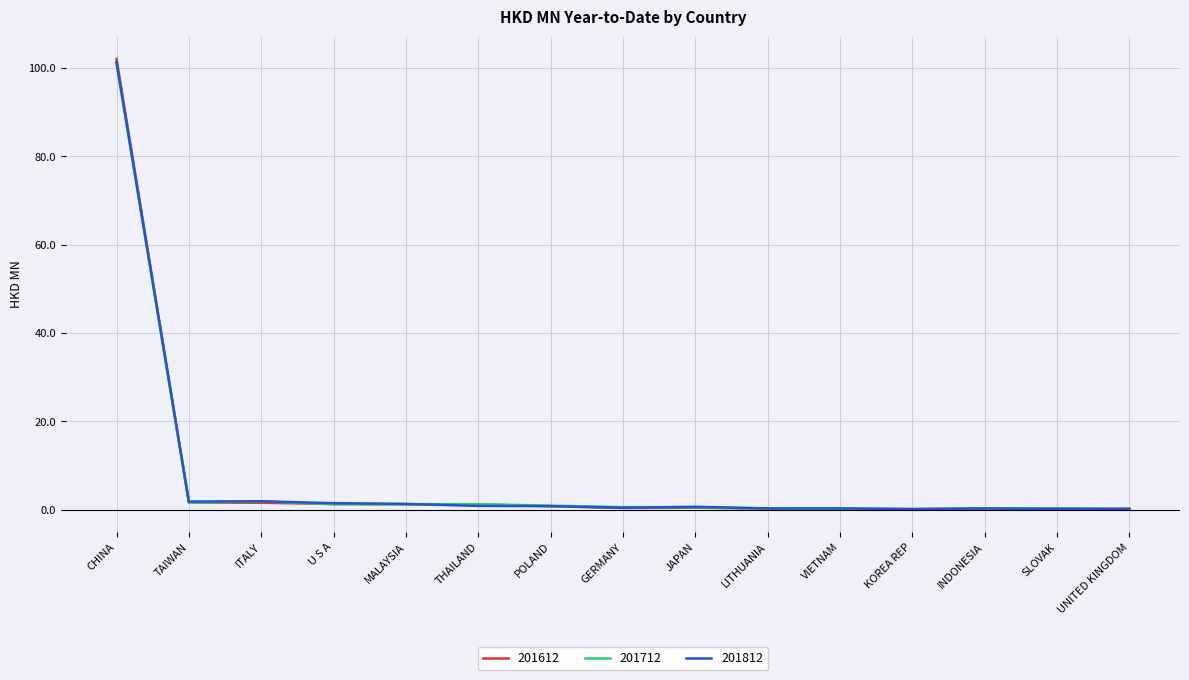

What is the maximum value for 201712?

101.0